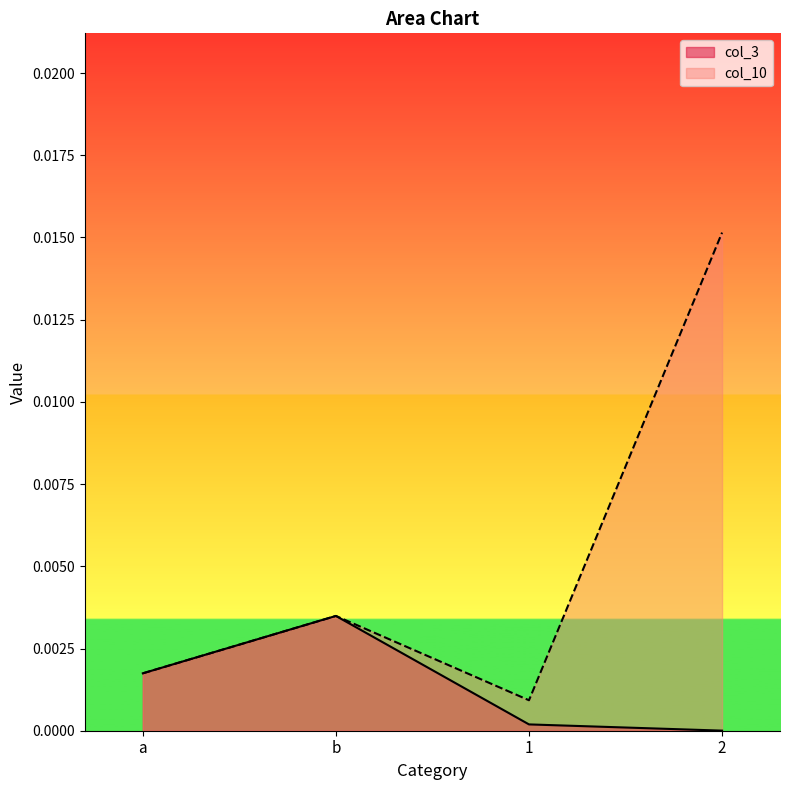

List the series in order of their peak value, highest first.

col_10, col_3